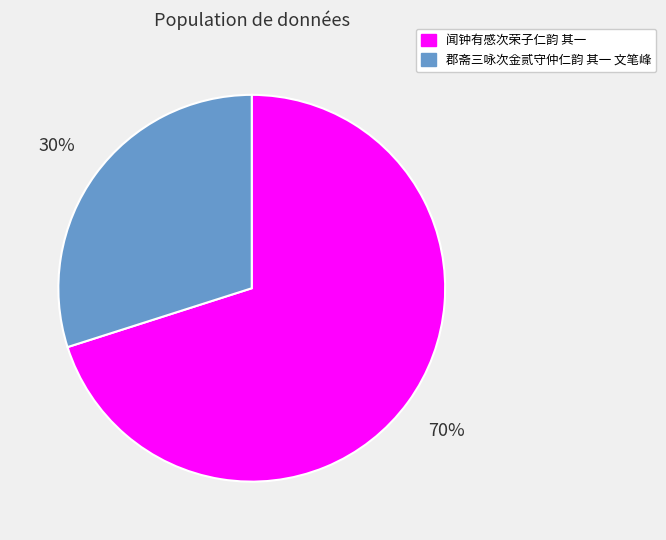

Which has a higher value, 闻钟有感次荣子仁韵 其一 or 郡斋三咏次金贰守仲仁韵 其一 文笔峰?

闻钟有感次荣子仁韵 其一